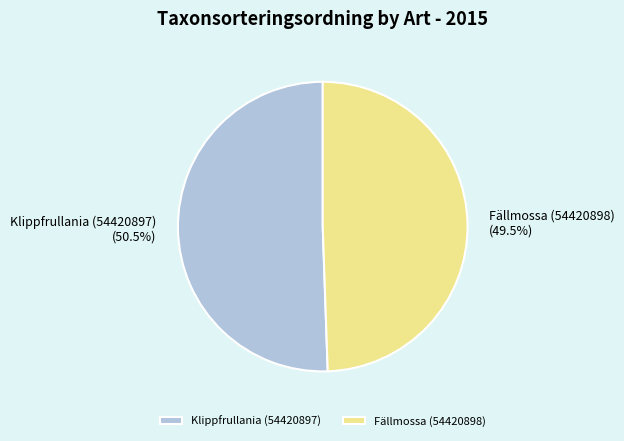

Is there a majority slice in this chart?

Yes